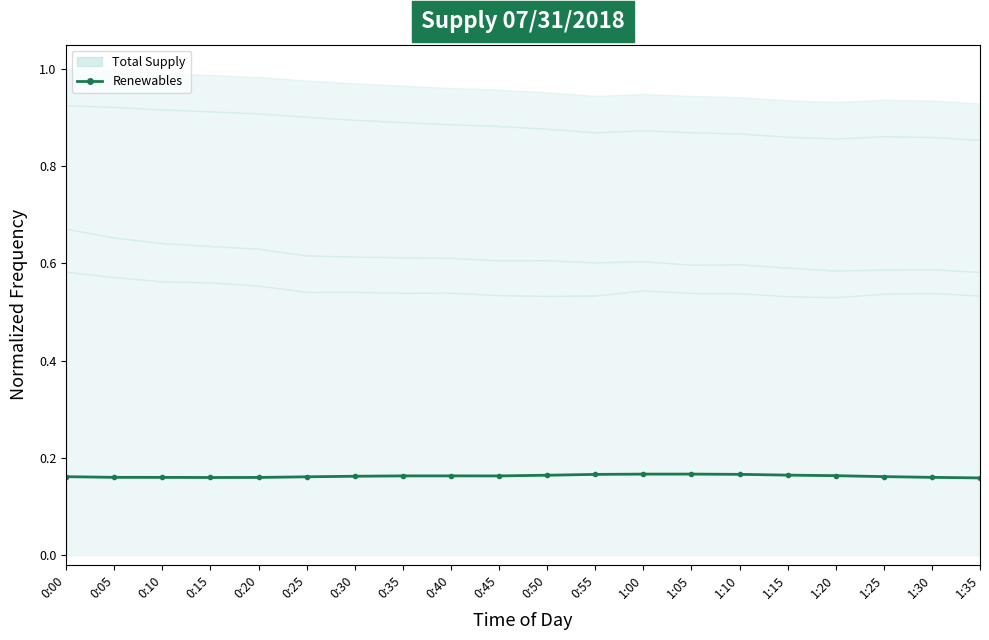

Reading left to right, what are all the values shown in this chart?

0:00=0.2	0:05=0.2	0:10=0.2	0:15=0.2	0:20=0.2	0:25=0.2	0:30=0.2	0:35=0.2	0:40=0.2	0:45=0.2	0:50=0.2	0:55=0.2	1:00=0.2	1:05=0.2	1:10=0.2	1:15=0.2	1:20=0.2	1:25=0.2	1:30=0.2	1:35=0.2